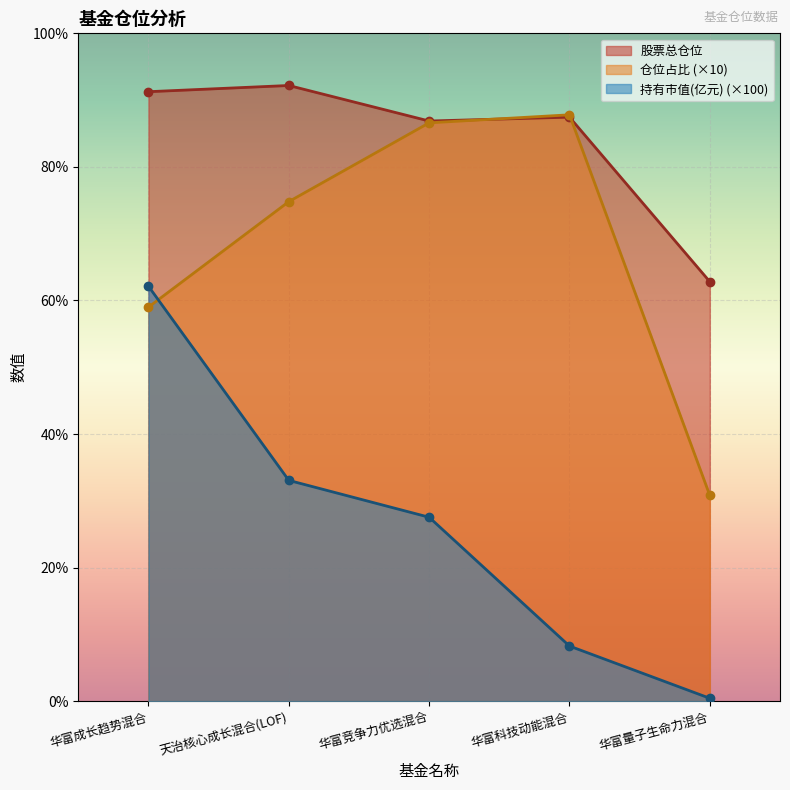

Which series has the widest spread of values?

持有市值(亿元) (×100)